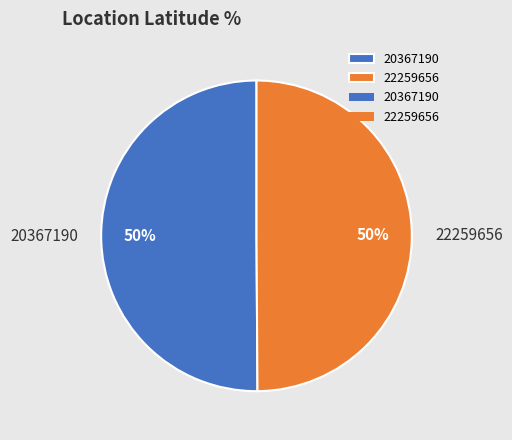

The 22259656 slice represents 58% of the pie. True or false?

False